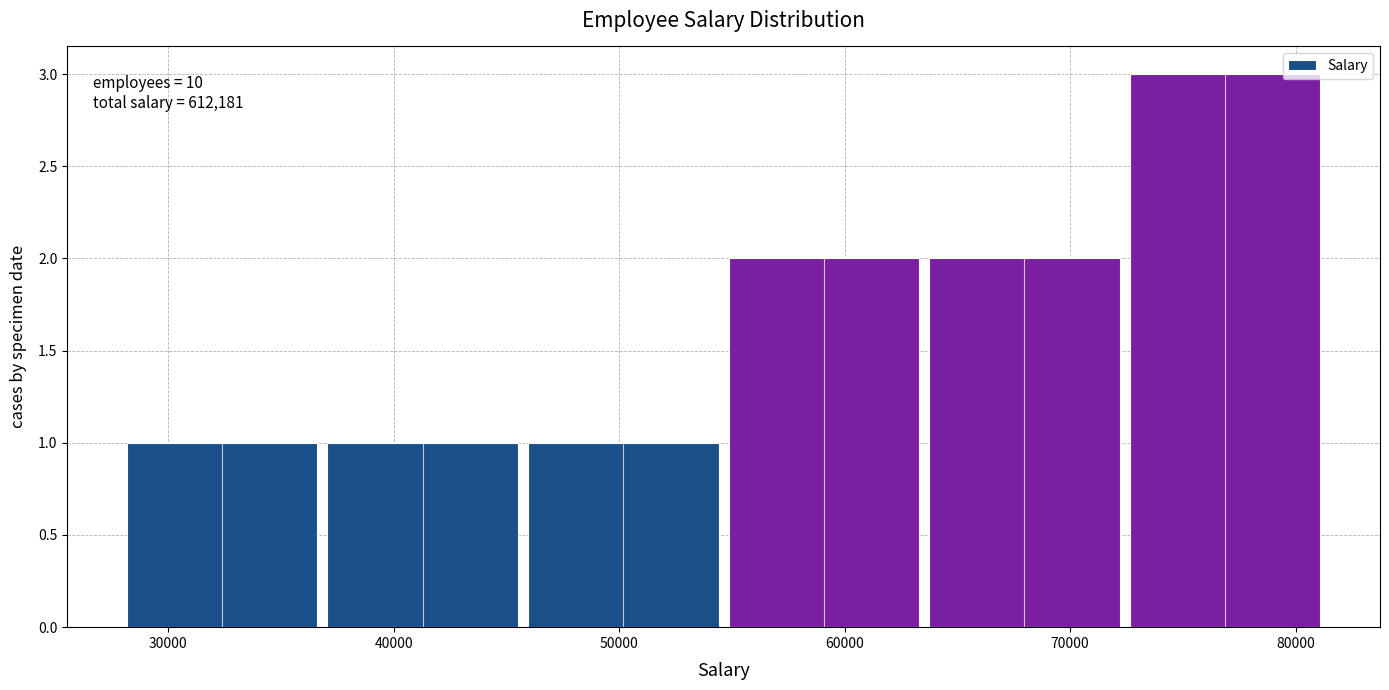

Which range on the x-axis has the tallest bar?

72000 to 81000